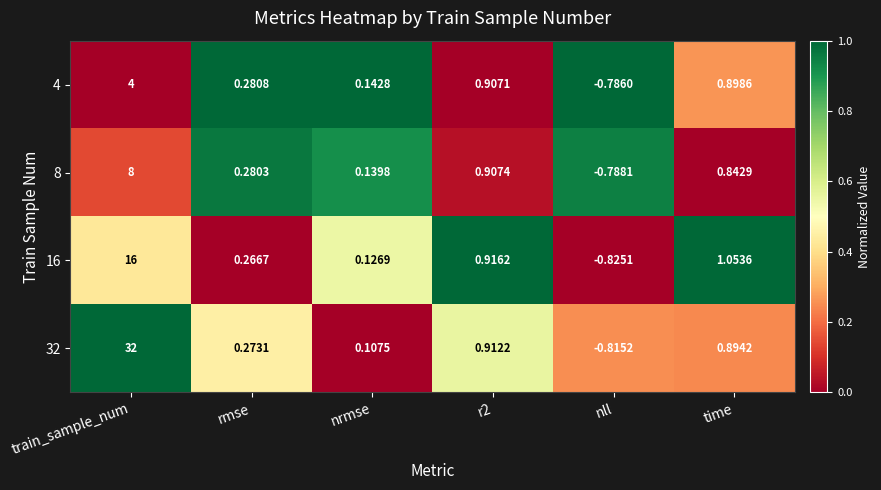

Which series has the widest spread of values?

32